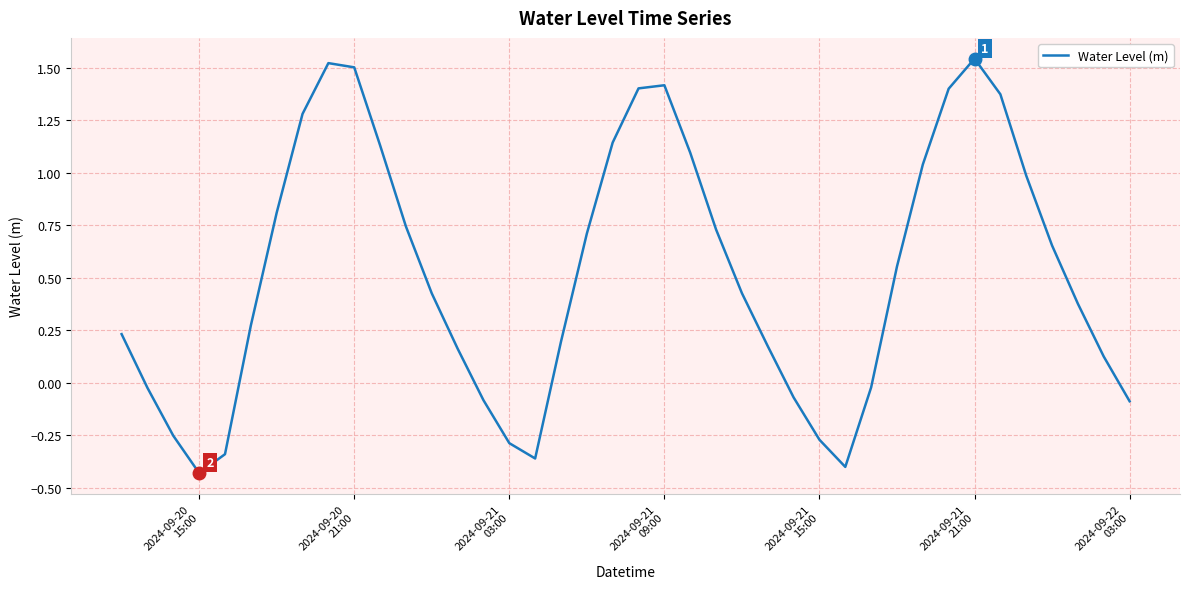

What is the difference between the maximum and minimum values?

2.0